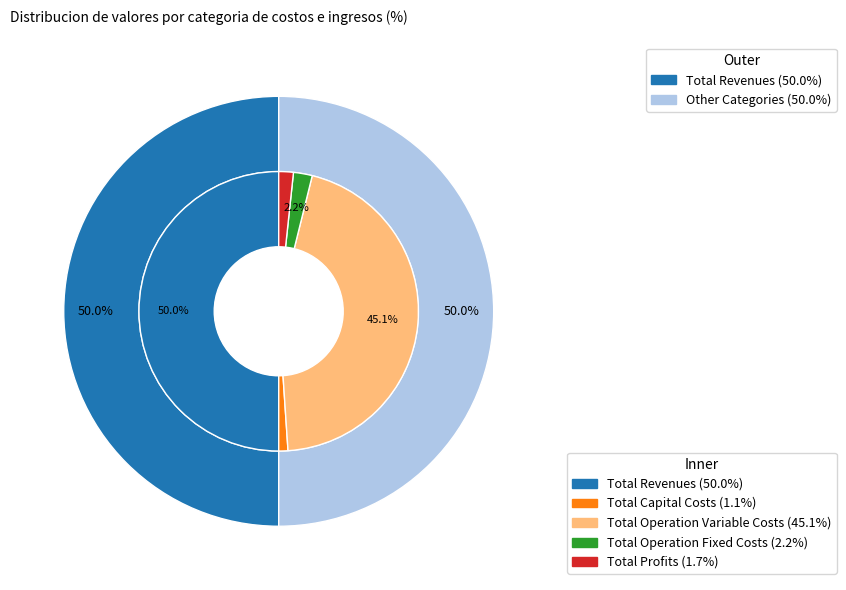

Does any single category account for the majority?

No